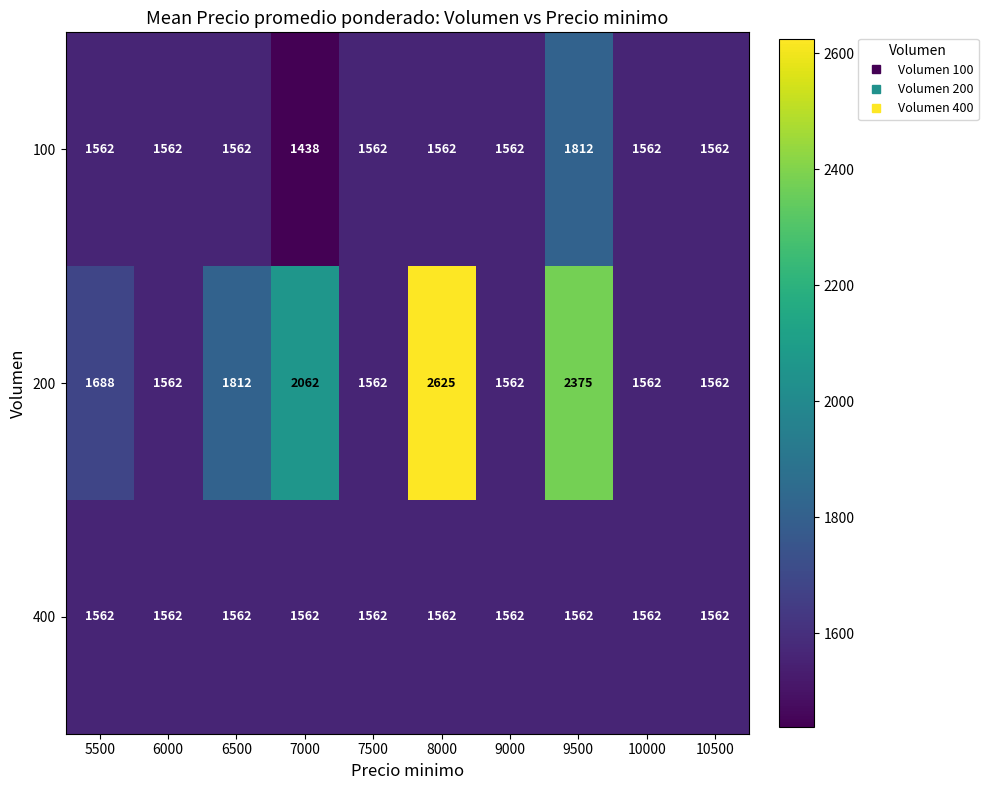

Which series changed the most between 6500 and 7000?

200